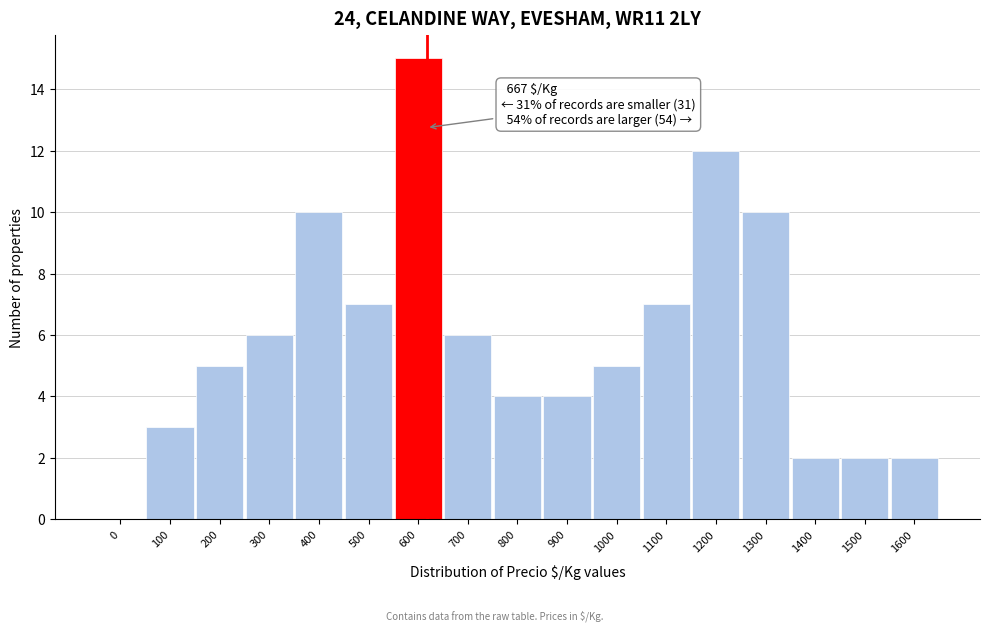

Reading left to right, what are all the values shown in this chart?

0=0	100=3	200=5	300=6	400=10	500=7	600=15	700=6	800=4	900=4	1000=5	1100=7	1200=12	1300=10	1400=2	1500=2	1600=2